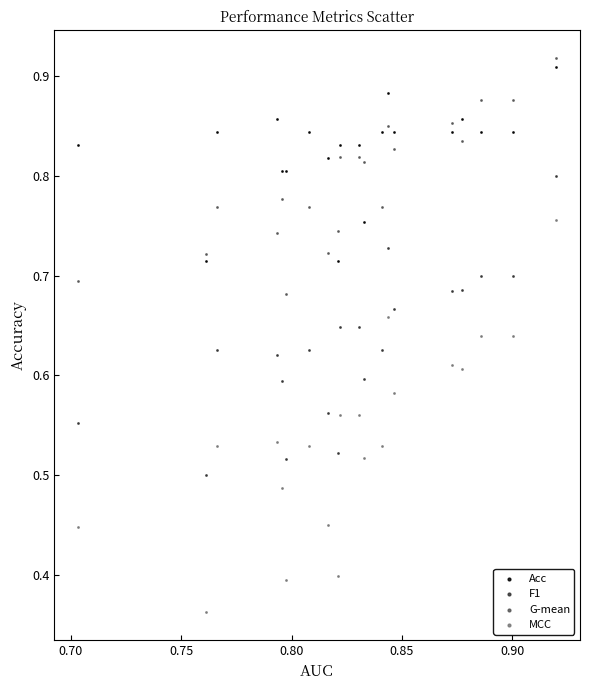

Which series reaches the minimum Y coordinate?

MCC